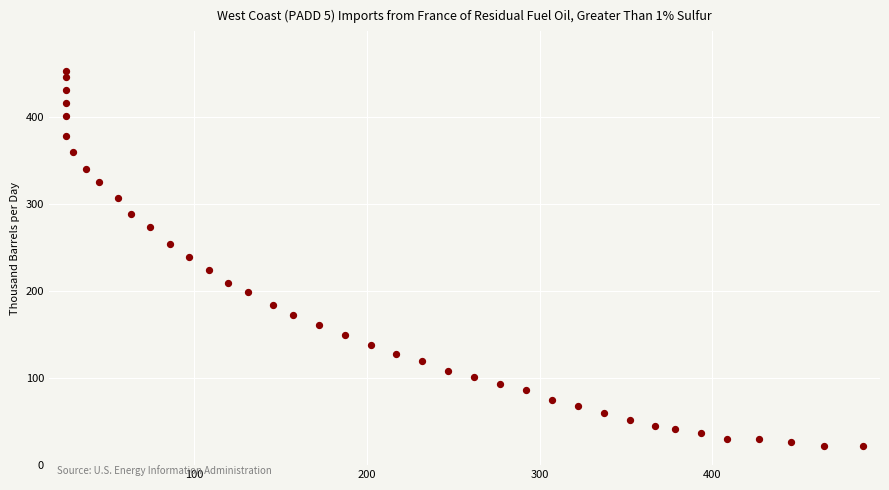

What is the range of X values (max minus min)?

460.7